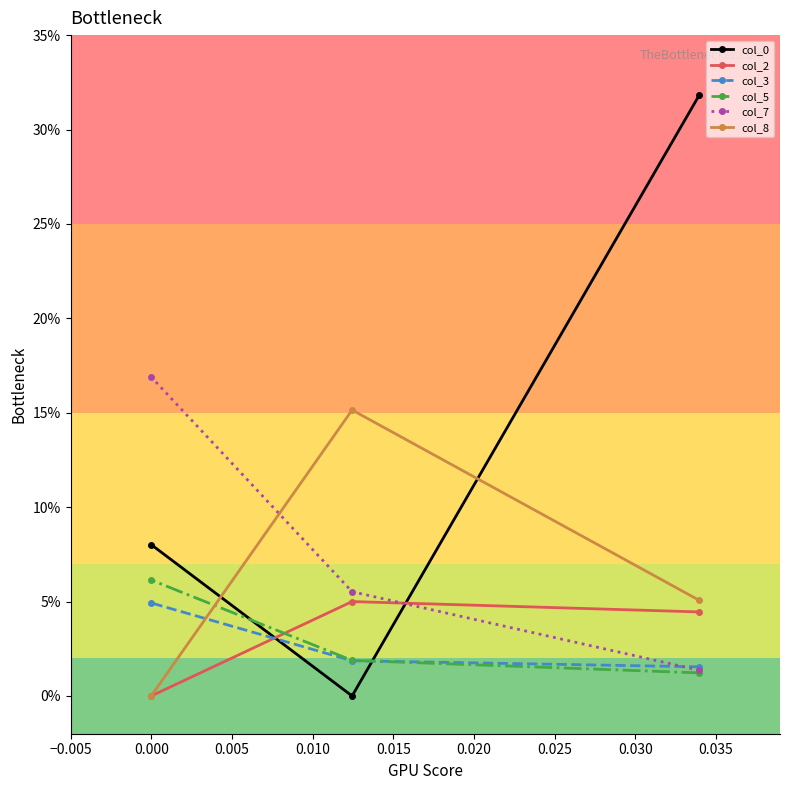

Does the chart have visible grid lines?

No